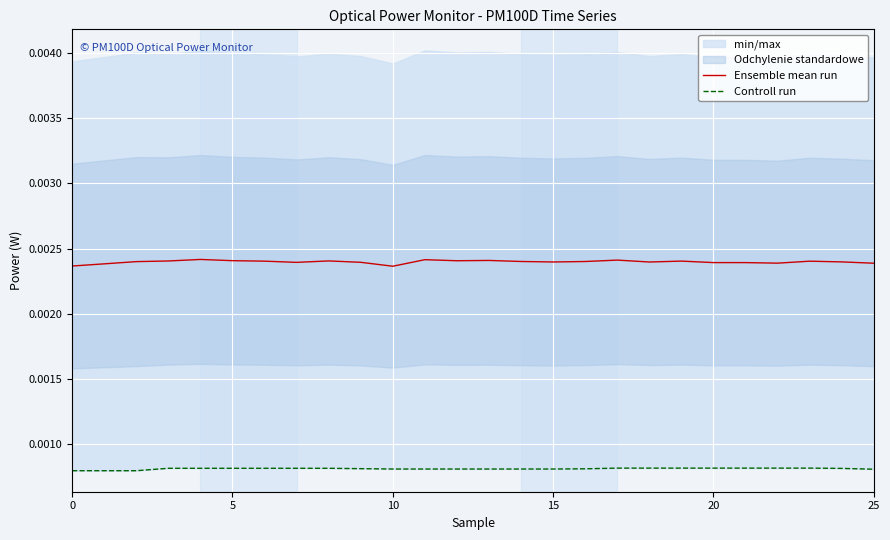

How many lines are shown in the chart?

2